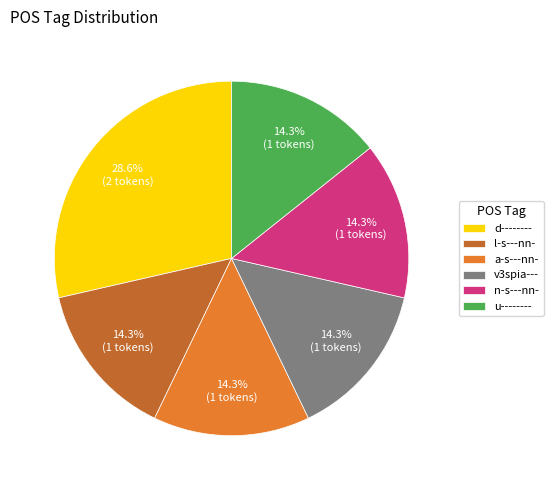

Does any single category account for the majority?

No